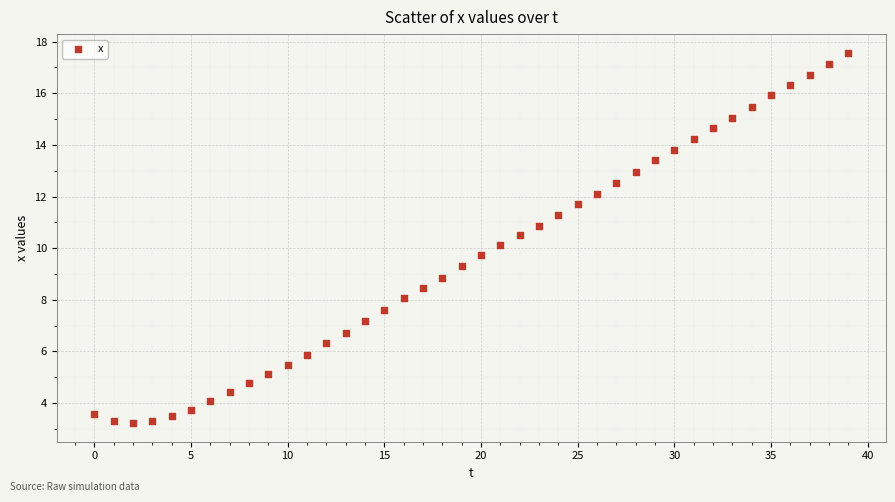

What is the range of Y values (max minus min)?

14.4